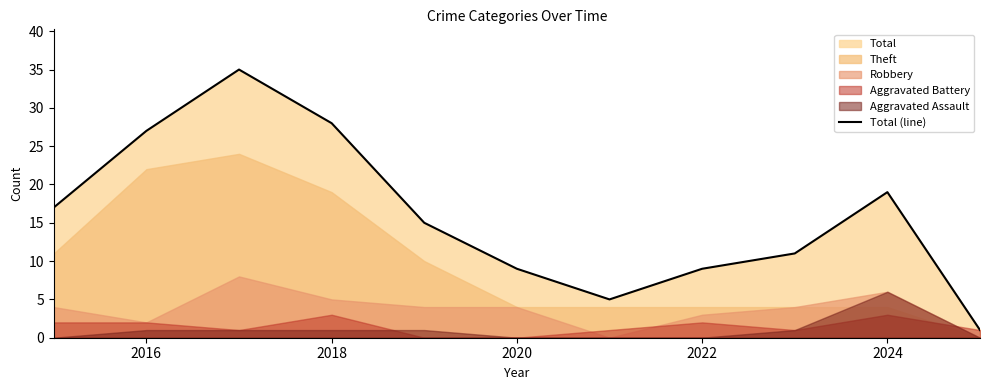

Is it true that Total (line) equals 14 at 2020?

False